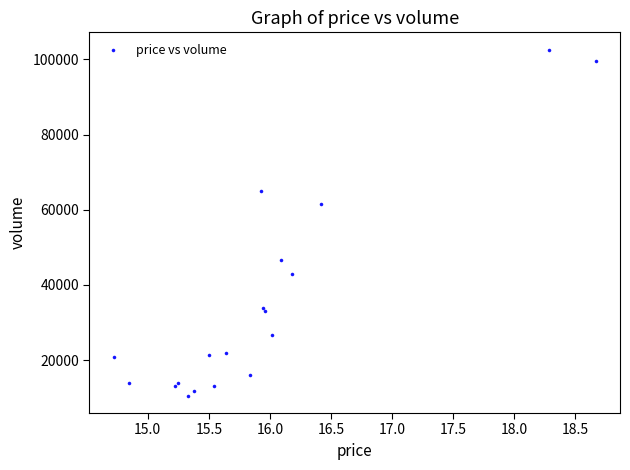

What Y value in the scatter plot is closest to 56555?

61396